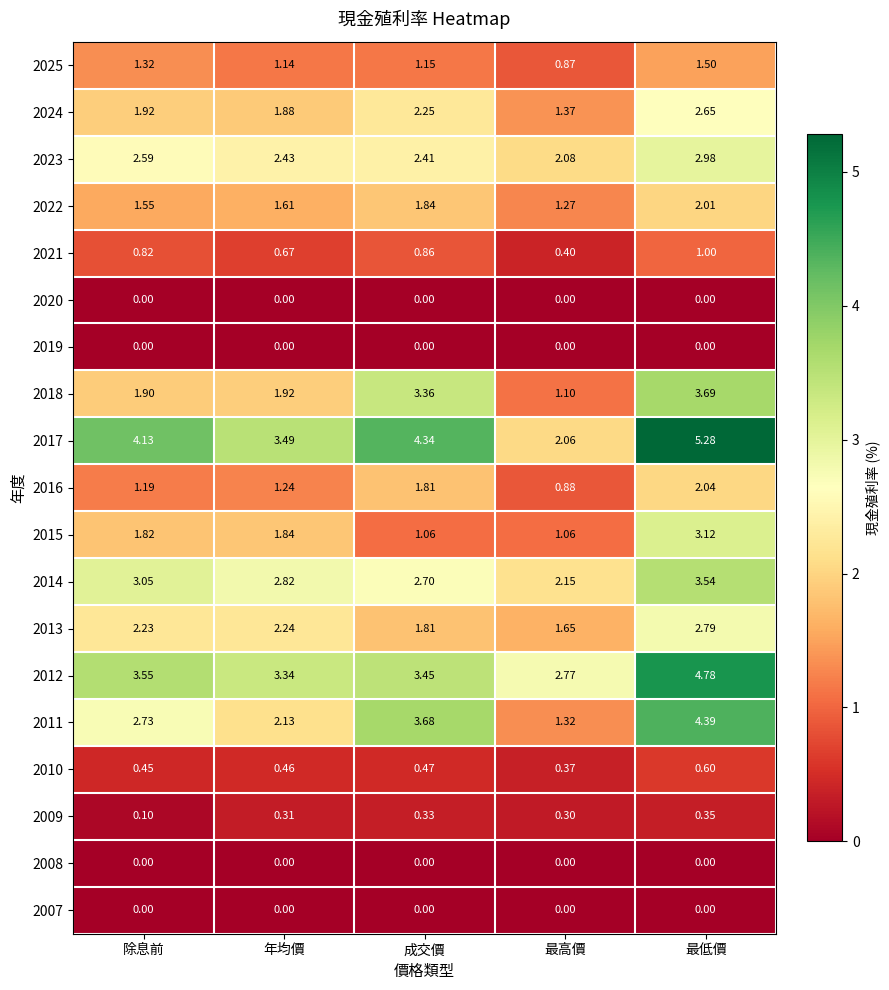

Which series has the largest total across all categories?

2017